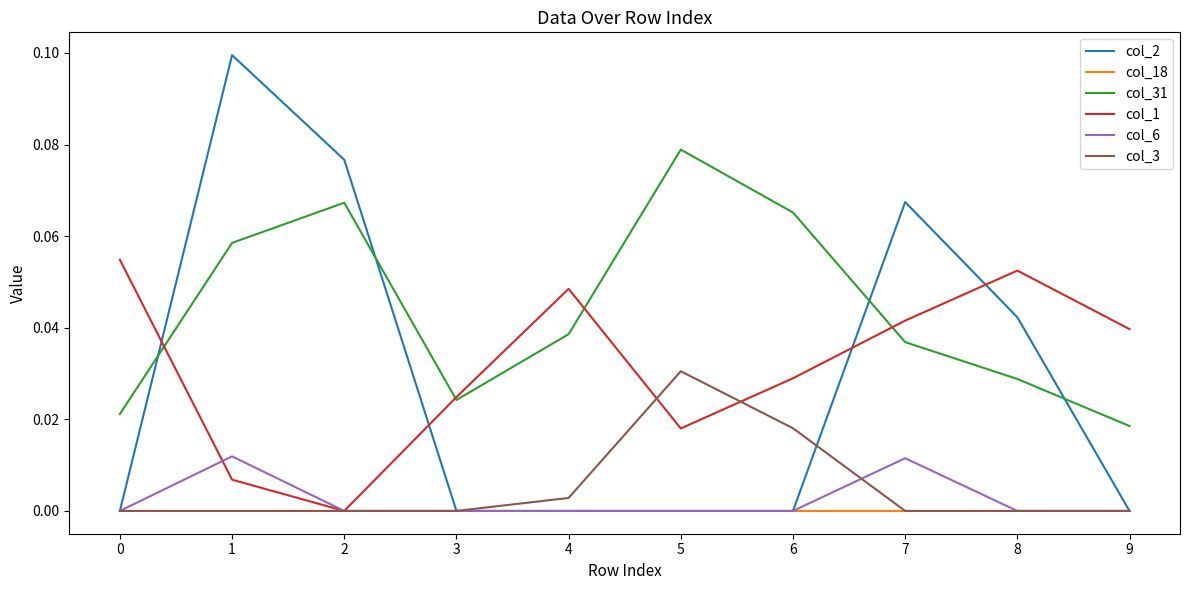

Which series has the largest total across all categories?

col_31